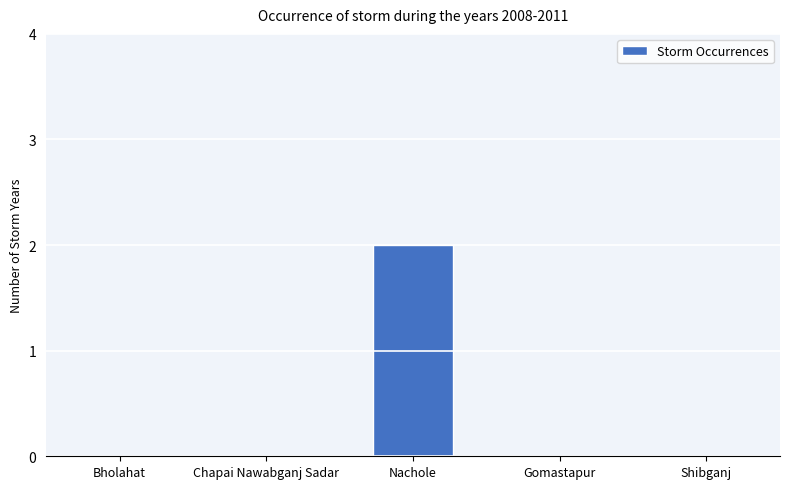

Are the bars horizontal?

No